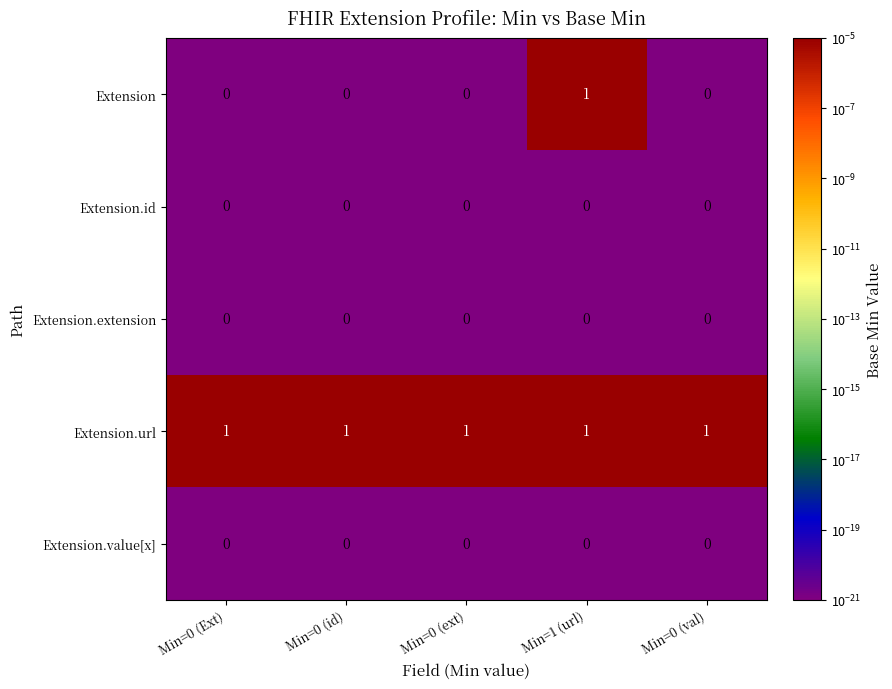

At how many categories does at least one series exceed 0?

5